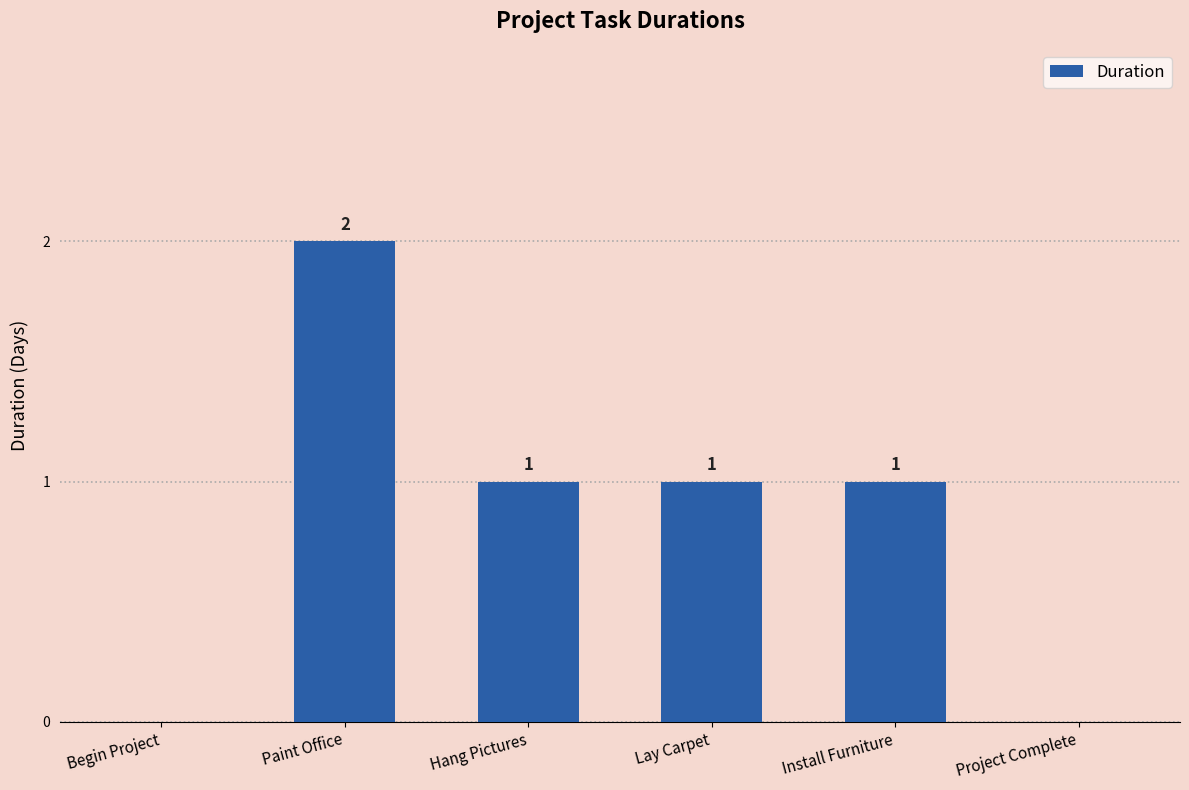

True or false: the data shows 0 at Begin Project.

True